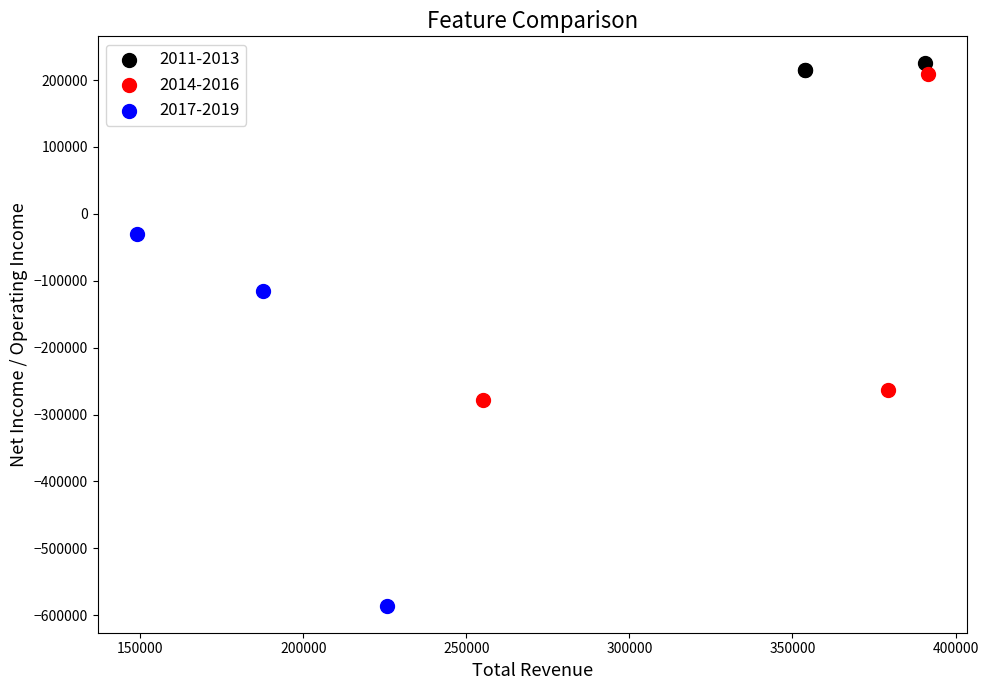

Which series contains the lowest Y value?

2017-2019